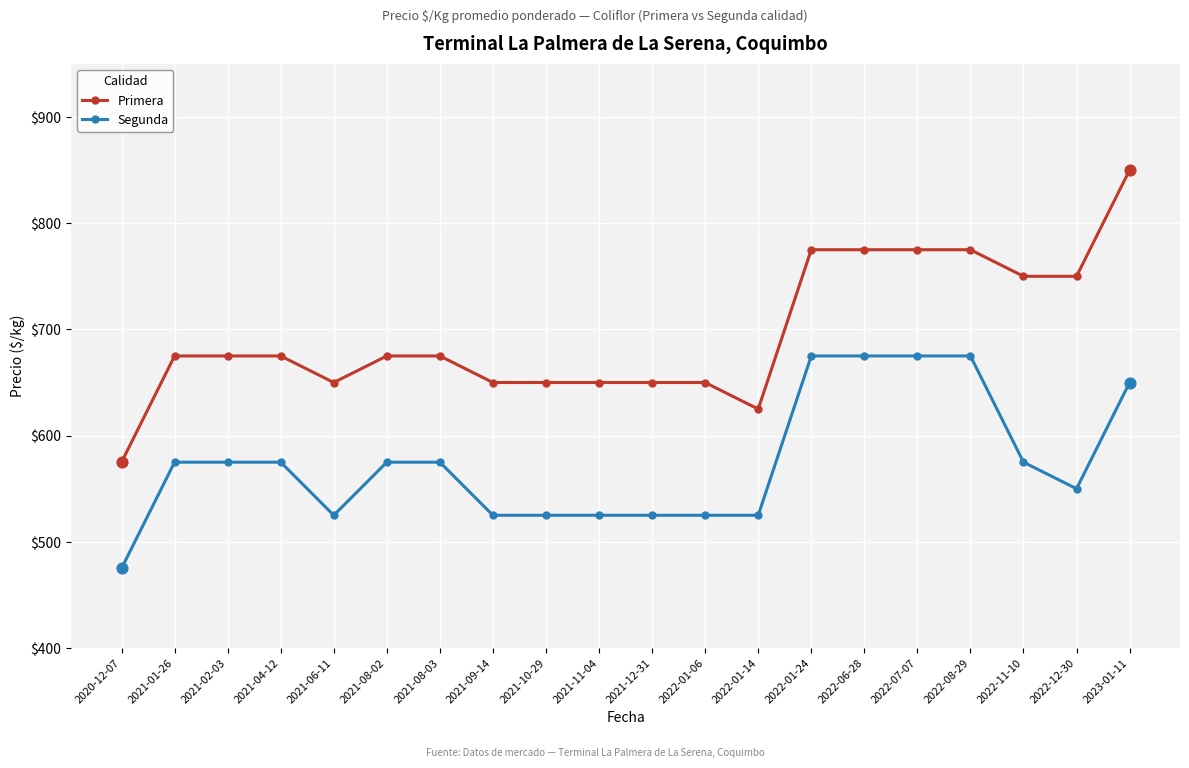

What is the spread (max minus min) of values at 2022-07-07?

100